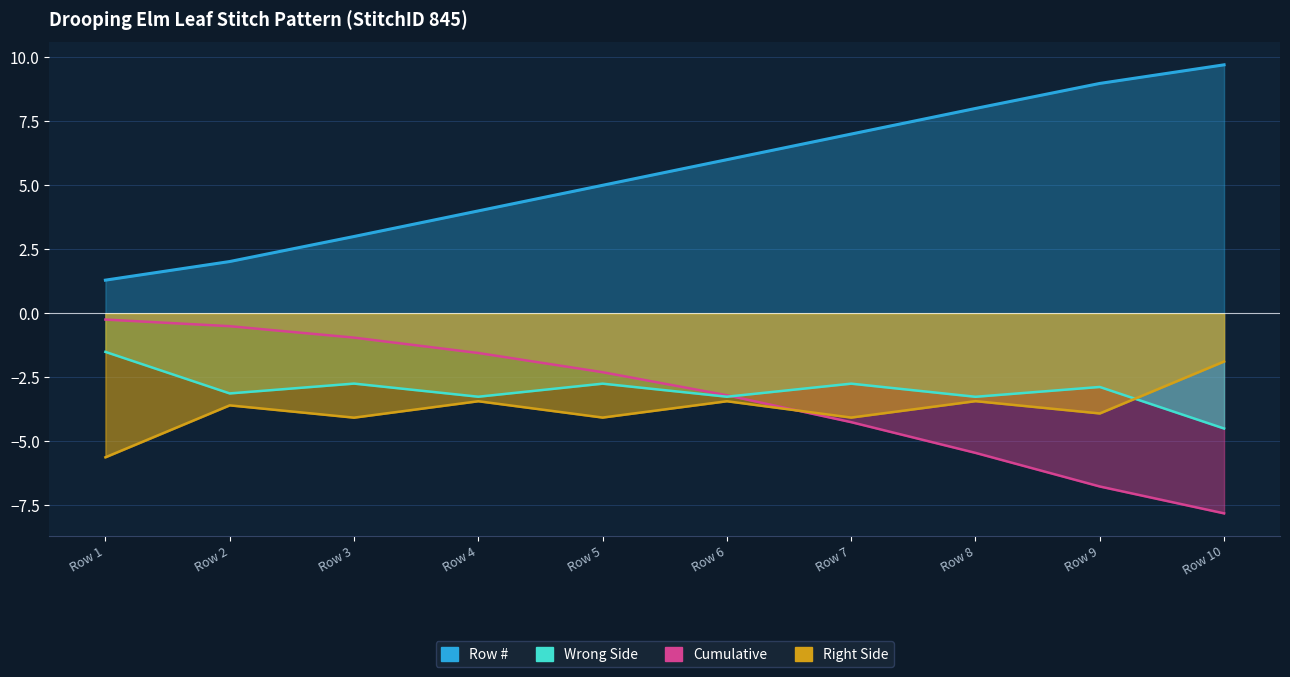

List the series in order of their peak value, lowest first.

Cumulative, Row #